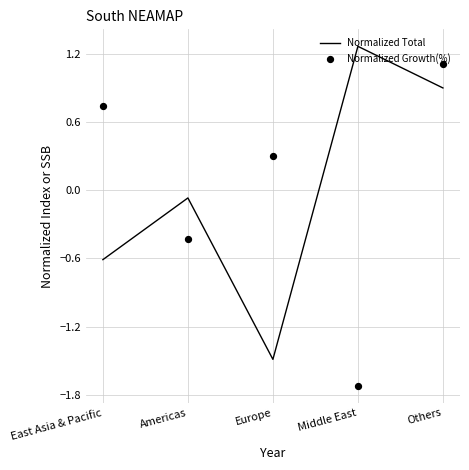

Which series has the largest total across all categories?

Normalized Total